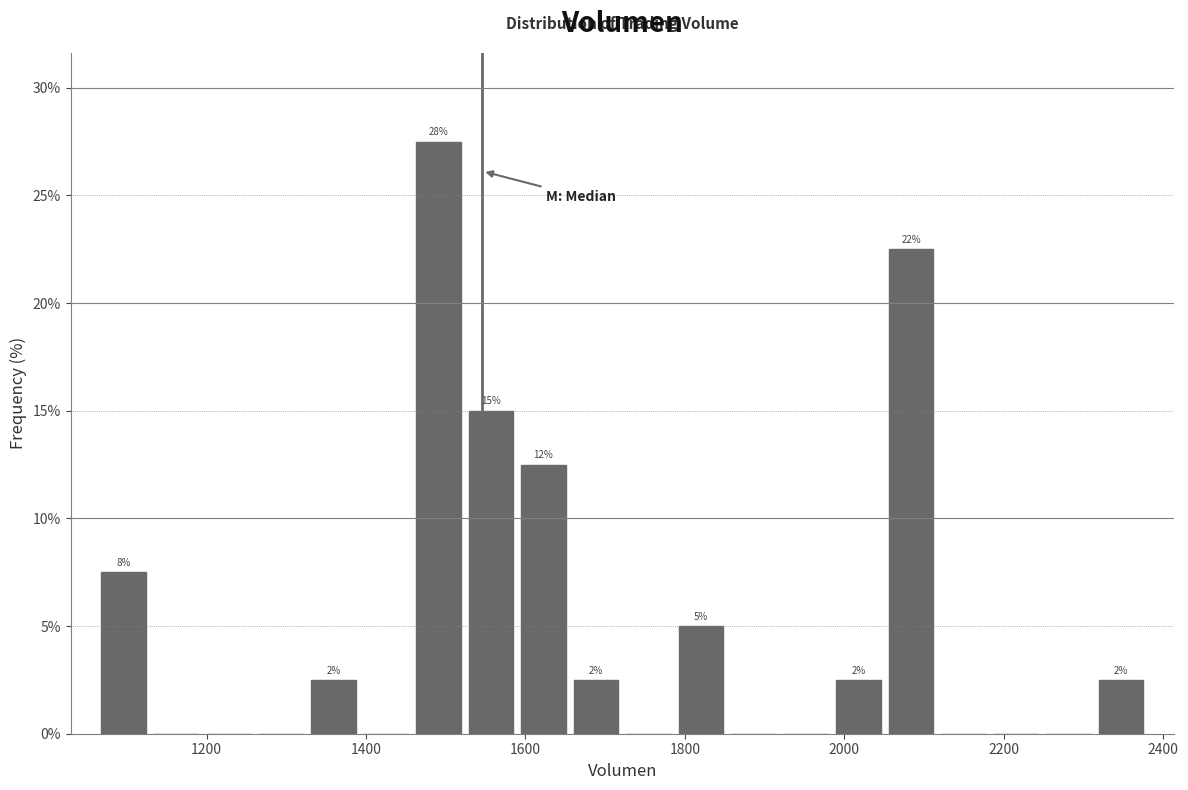

Around what value on the x-axis is the tallest bar? Give the approximate position of its centre, as read against the axis.

1500